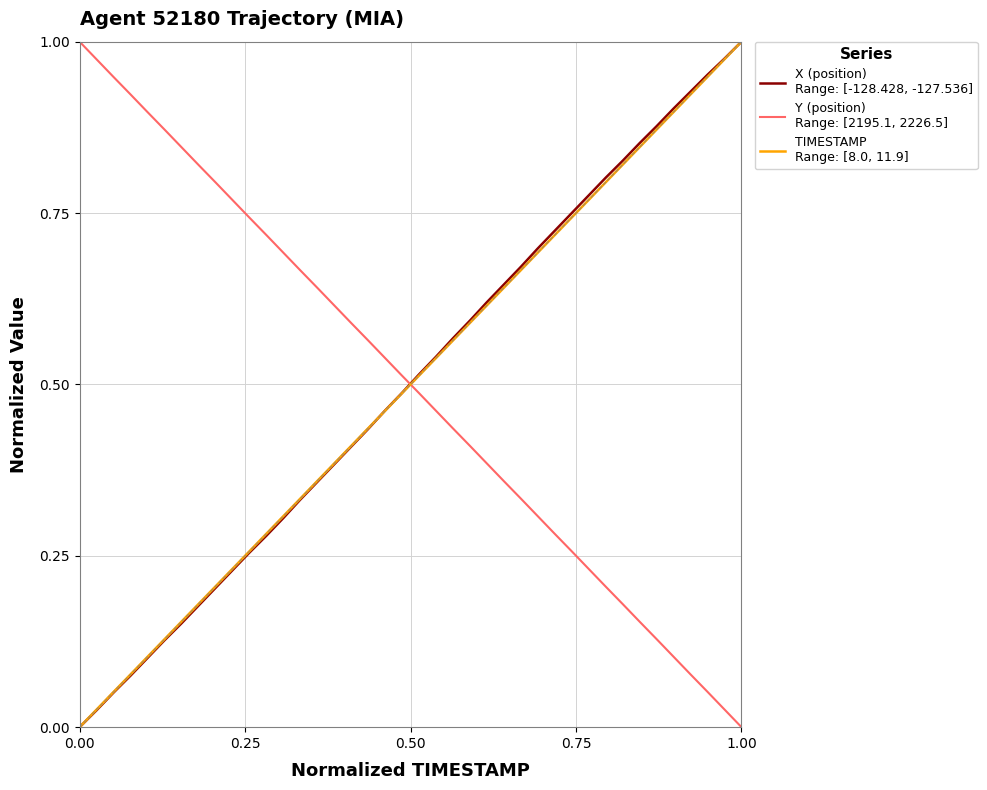

Reading left to right, transcribe all the data shown in this chart.

X (position)
Range: [-128.428, -127.536]: 0.0	0.0	0.1	0.1	0.1	0.1	0.2	0.2	0.2	0.2	0.3	0.3	0.3	0.3	0.4	0.4	0.4	0.4	0.5	0.5	0.5	0.5	0.6	0.6	0.6	0.6	0.7	0.7	0.7	0.8	0.8	0.8	0.8	0.9	0.9	0.9	0.9	1.0	1.0	1.0
Y (position)
Range: [2195.1, 2226.5]: 1.0	1.0	0.9	0.9	0.9	0.9	0.8	0.8	0.8	0.8	0.7	0.7	0.7	0.7	0.6	0.6	0.6	0.6	0.5	0.5	0.5	0.5	0.4	0.4	0.4	0.4	0.3	0.3	0.3	0.3	0.2	0.2	0.2	0.2	0.1	0.1	0.1	0.1	0.0	0.0
TIMESTAMP
Range: [8.0, 11.9]: 0.0	0.0	0.1	0.1	0.1	0.1	0.2	0.2	0.2	0.2	0.3	0.3	0.3	0.3	0.4	0.4	0.4	0.4	0.5	0.5	0.5	0.5	0.6	0.6	0.6	0.6	0.7	0.7	0.7	0.7	0.8	0.8	0.8	0.8	0.9	0.9	0.9	0.9	1.0	1.0